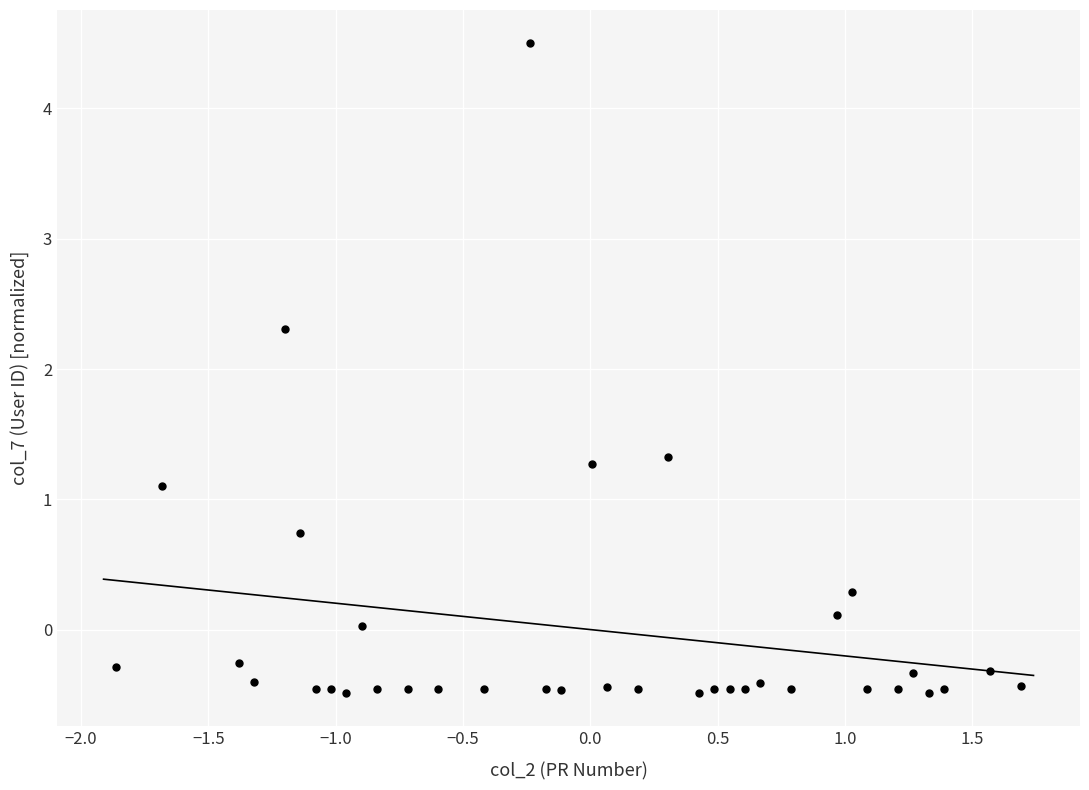

What is the range of X values (max minus min)?

3.6